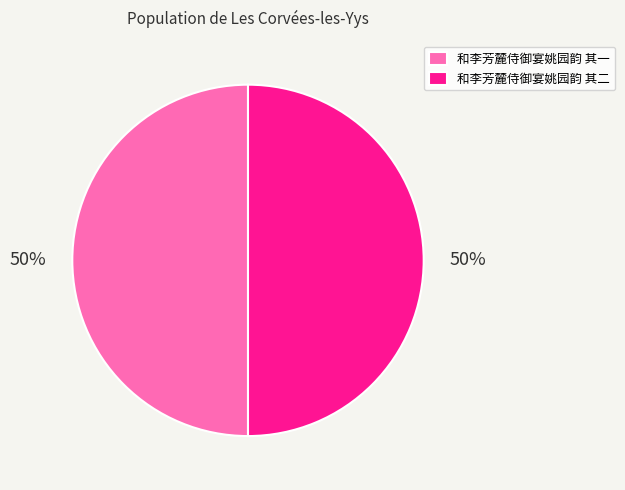

True or false: 和李芳麓侍御宴姚园韵 其一 accounts for 56% of the total.

False